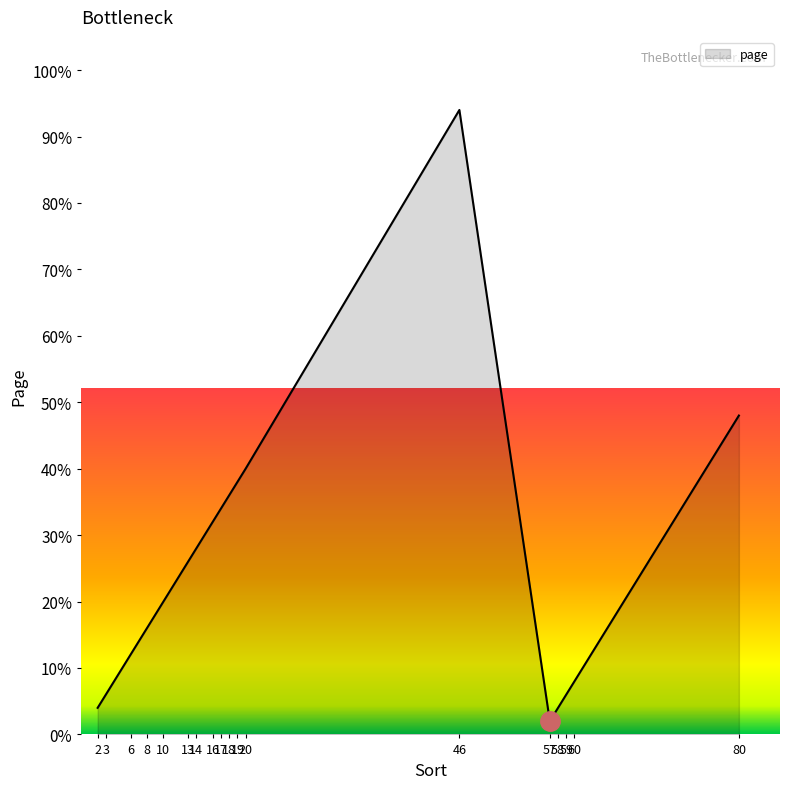

True or false: the data has more than 0 interior local peaks.

True